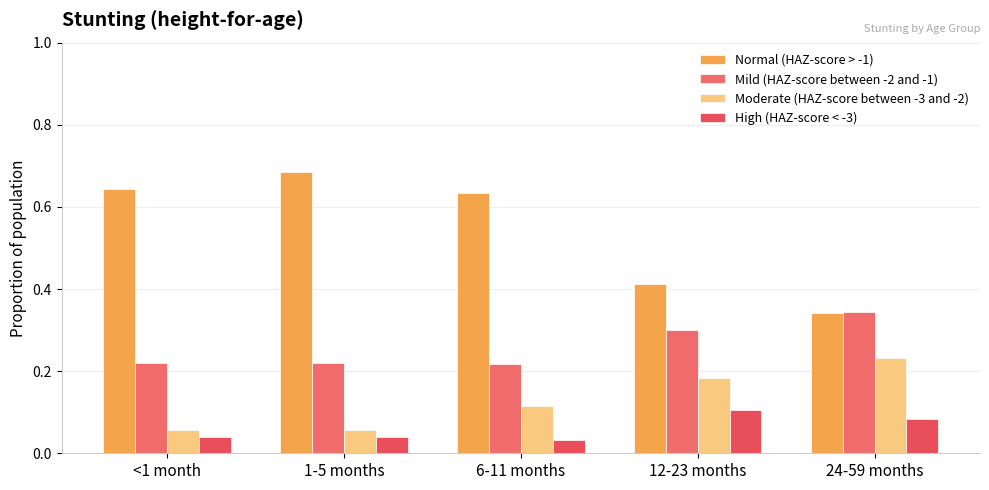

How many distinct data groups are displayed?

4